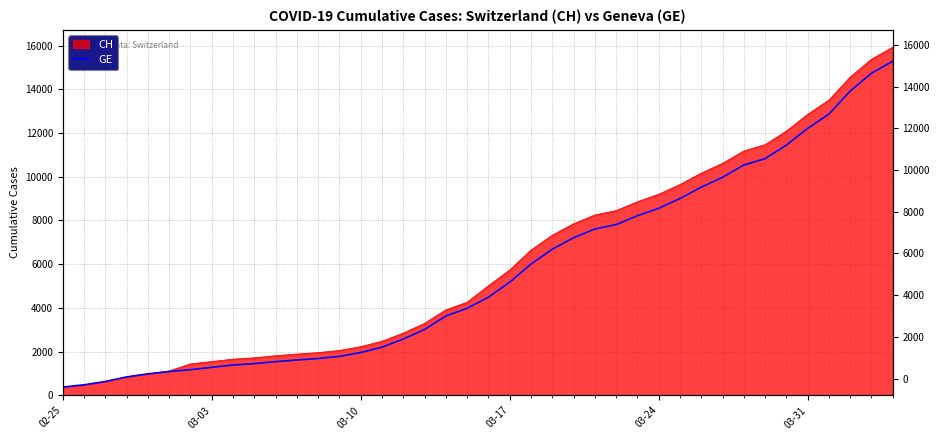

What is the average value?

5641